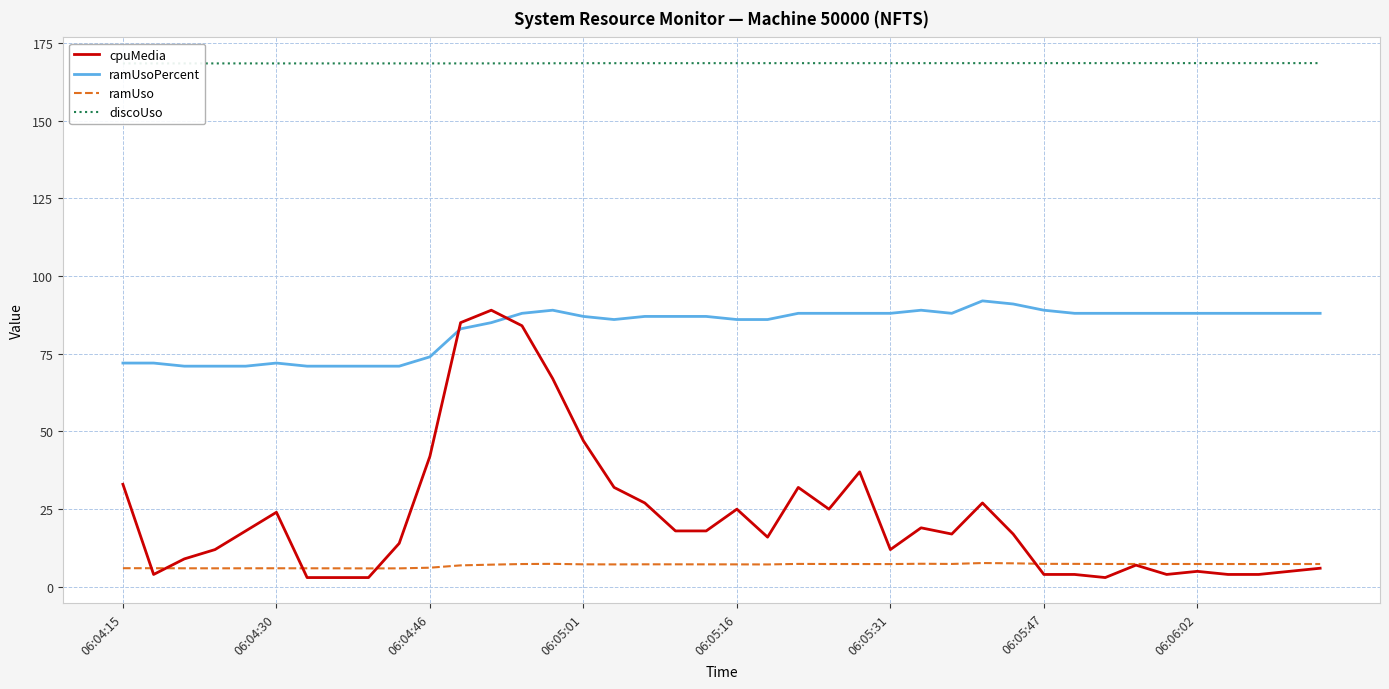

Which series has the largest total across all categories?

discoUso